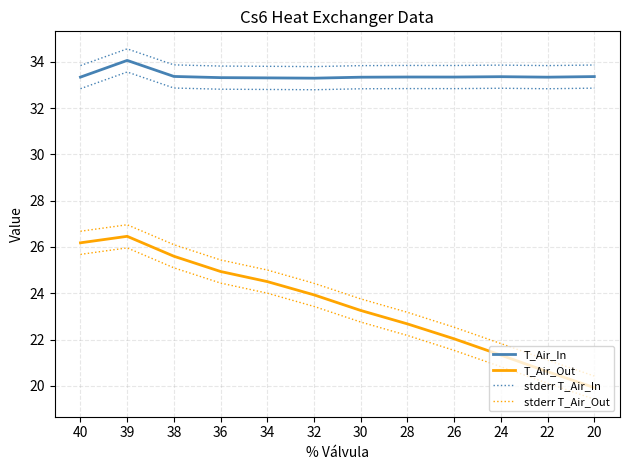

Which category has the highest value across all series?

39